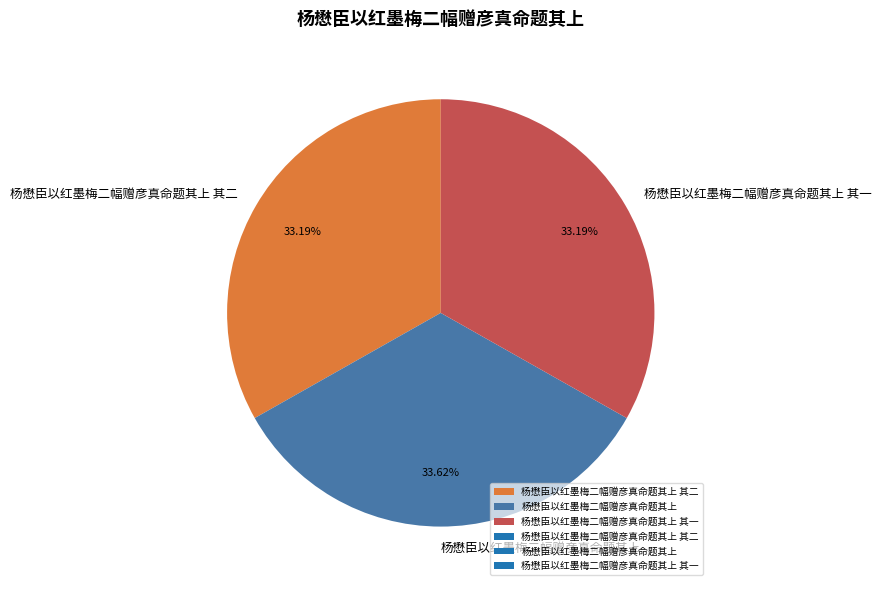

Is the sum of 杨懋臣以红墨梅二幅赠彦真命题其上 其二 and 杨懋臣以红墨梅二幅赠彦真命题其上 greater than half?

Yes